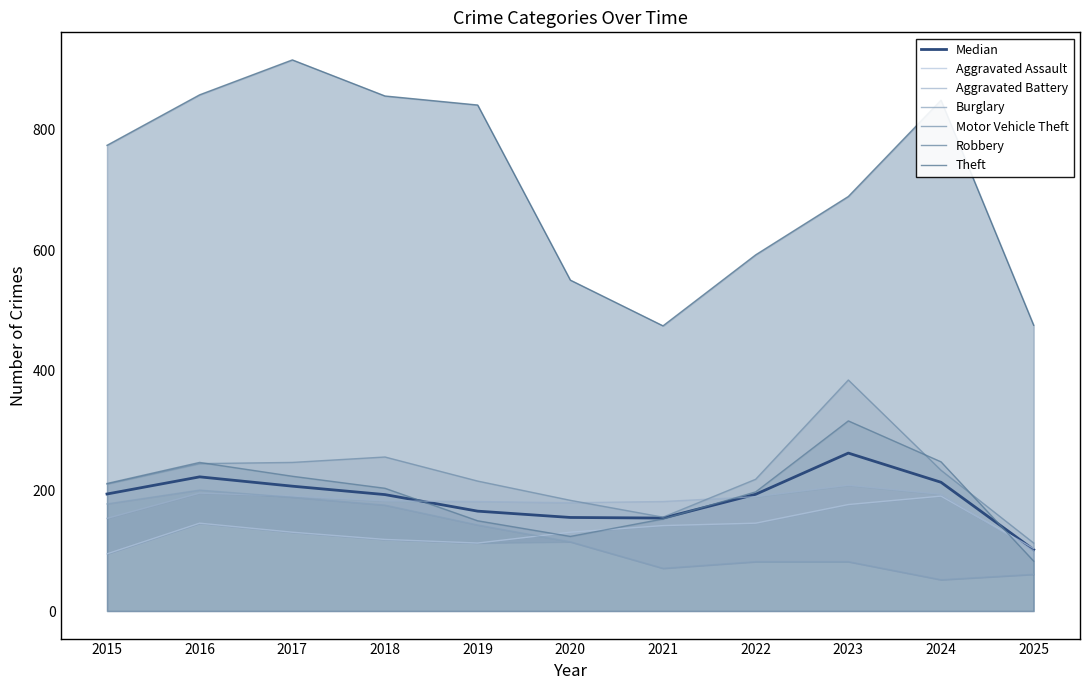

Reading left to right, transcribe all the data shown in this chart.

Aggravated Assault: 95	146	131	119	113	131	142	146	177	191	104
Aggravated Battery: 154	196	191	183	182	180	182	190	209	194	100
Burglary: 178	201	189	176	143	115	71	82	82	52	61
Motor Vehicle Theft: 211	245	247	256	216	184	156	219	384	234	113
Robbery: 212	247	224	204	150	124	153	198	316	248	83
Theft: 774	858	916	856	841	550	474	592	689	849	475